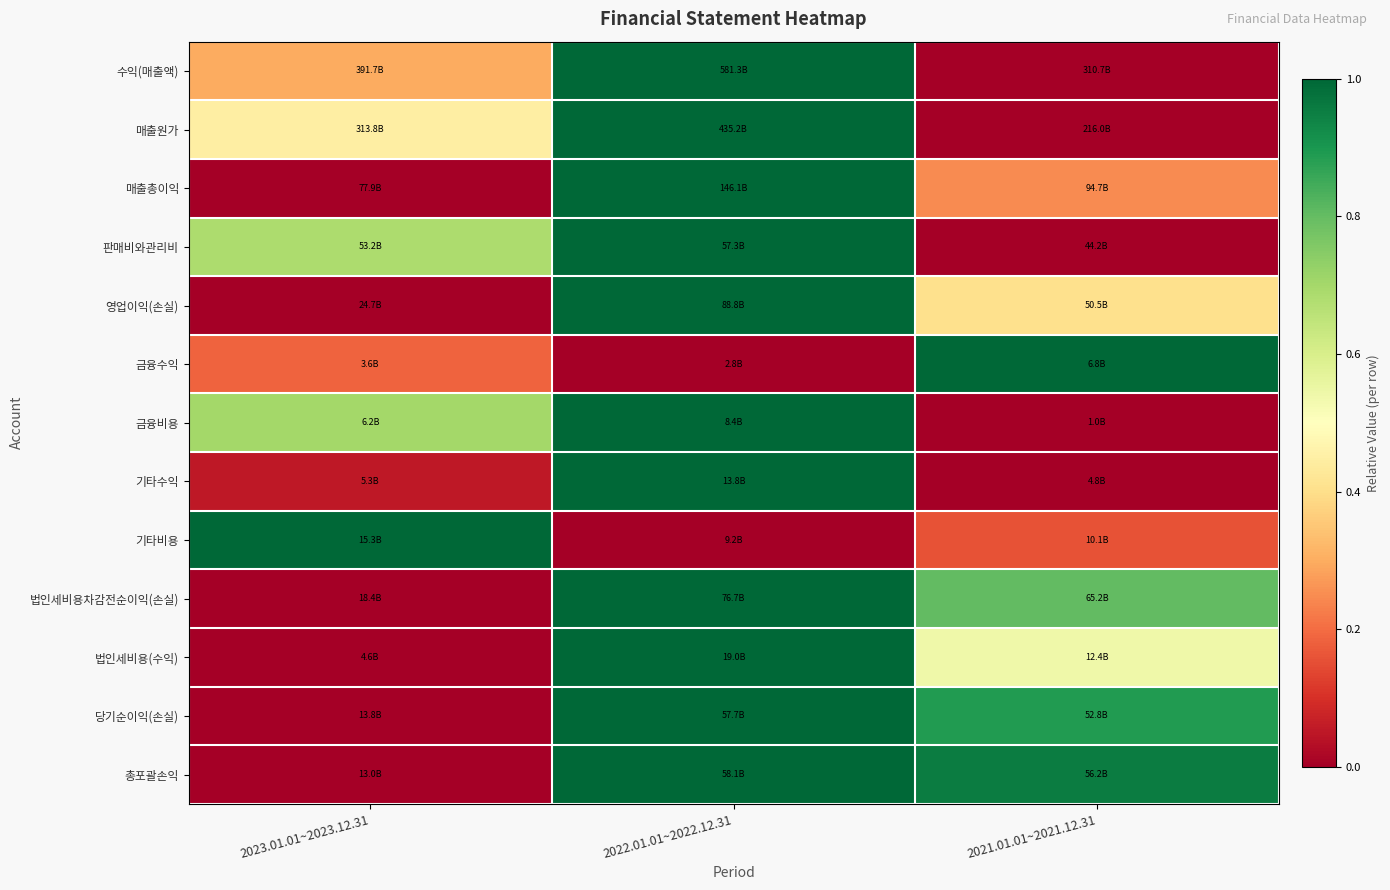

Reading left to right, what are all the values shown in this chart?

수익(매출액): 2023.01.01~2023.12.31=0.3	2022.01.01~2022.12.31=1.0	2021.01.01~2021.12.31=0.0
매출원가: 2023.01.01~2023.12.31=0.4	2022.01.01~2022.12.31=1.0	2021.01.01~2021.12.31=0.0
매출총이익: 2023.01.01~2023.12.31=0.0	2022.01.01~2022.12.31=1.0	2021.01.01~2021.12.31=0.2
판매비와관리비: 2023.01.01~2023.12.31=0.7	2022.01.01~2022.12.31=1.0	2021.01.01~2021.12.31=0.0
영업이익(손실): 2023.01.01~2023.12.31=0.0	2022.01.01~2022.12.31=1.0	2021.01.01~2021.12.31=0.4
금융수익: 2023.01.01~2023.12.31=0.2	2022.01.01~2022.12.31=0.0	2021.01.01~2021.12.31=1.0
금융비용: 2023.01.01~2023.12.31=0.7	2022.01.01~2022.12.31=1.0	2021.01.01~2021.12.31=0.0
기타수익: 2023.01.01~2023.12.31=0.1	2022.01.01~2022.12.31=1.0	2021.01.01~2021.12.31=0.0
기타비용: 2023.01.01~2023.12.31=1.0	2022.01.01~2022.12.31=0.0	2021.01.01~2021.12.31=0.2
법인세비용차감전순이익(손실): 2023.01.01~2023.12.31=0.0	2022.01.01~2022.12.31=1.0	2021.01.01~2021.12.31=0.8
법인세비용(수익): 2023.01.01~2023.12.31=0.0	2022.01.01~2022.12.31=1.0	2021.01.01~2021.12.31=0.5
당기순이익(손실): 2023.01.01~2023.12.31=0.0	2022.01.01~2022.12.31=1.0	2021.01.01~2021.12.31=0.9
총포괄손익: 2023.01.01~2023.12.31=0.0	2022.01.01~2022.12.31=1.0	2021.01.01~2021.12.31=1.0